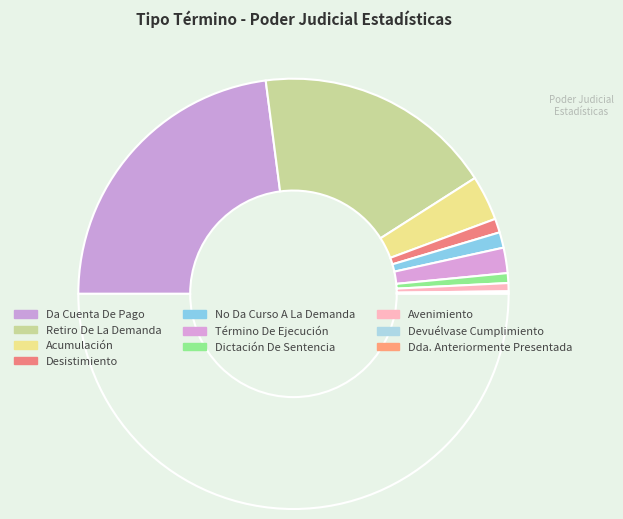

To the nearest percent, what is the difference between the largest and smallest slice percentages?

46%